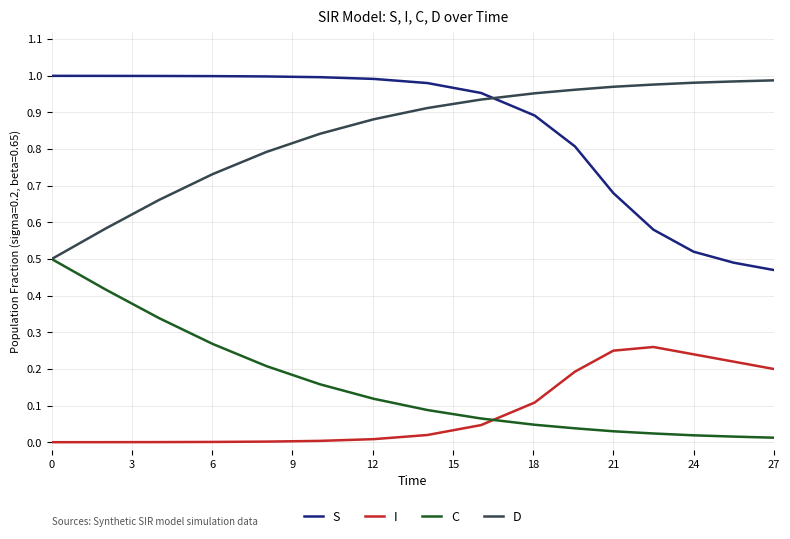

Does the chart have visible grid lines?

Yes